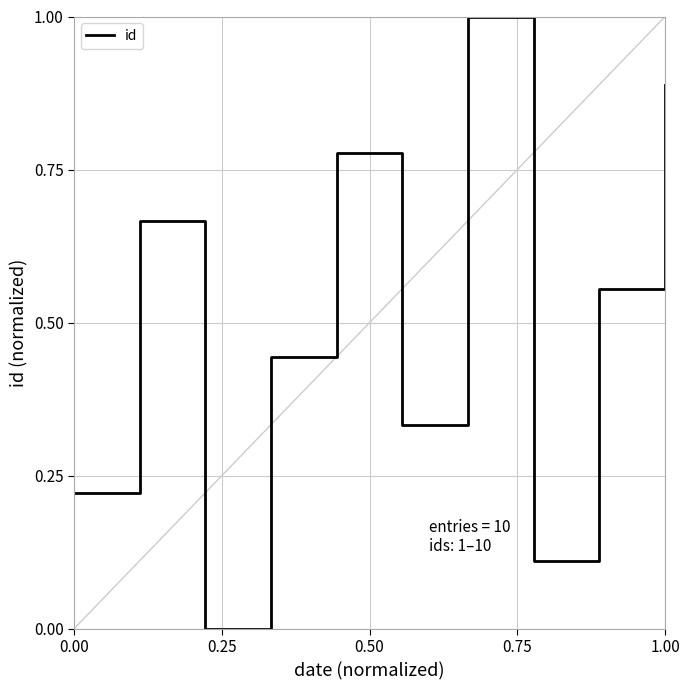

What is the difference between the maximum and minimum values?

1.0